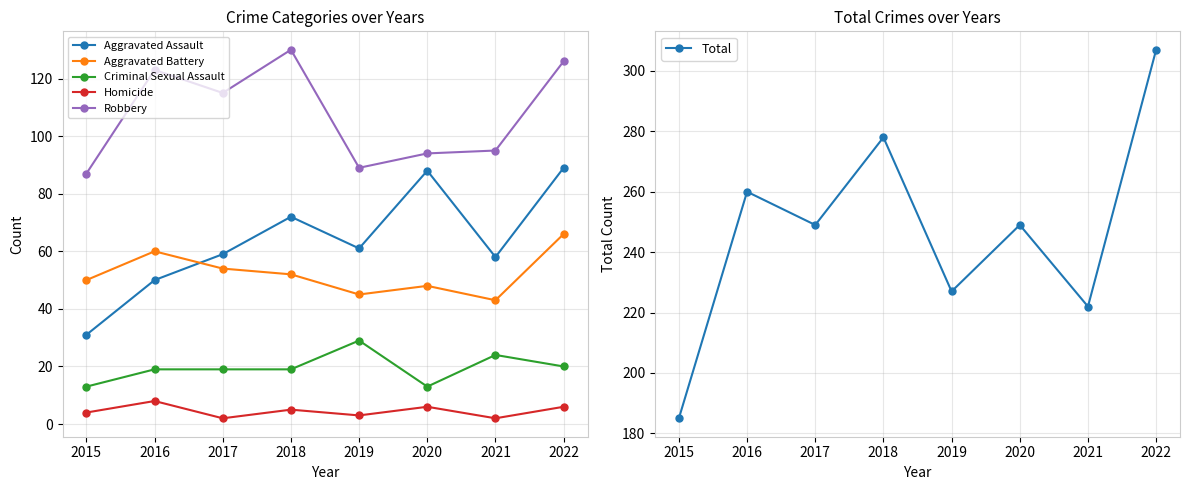

Is the value of Aggravated Assault at 2020 greater than the value of Homicide at 2015?

Yes